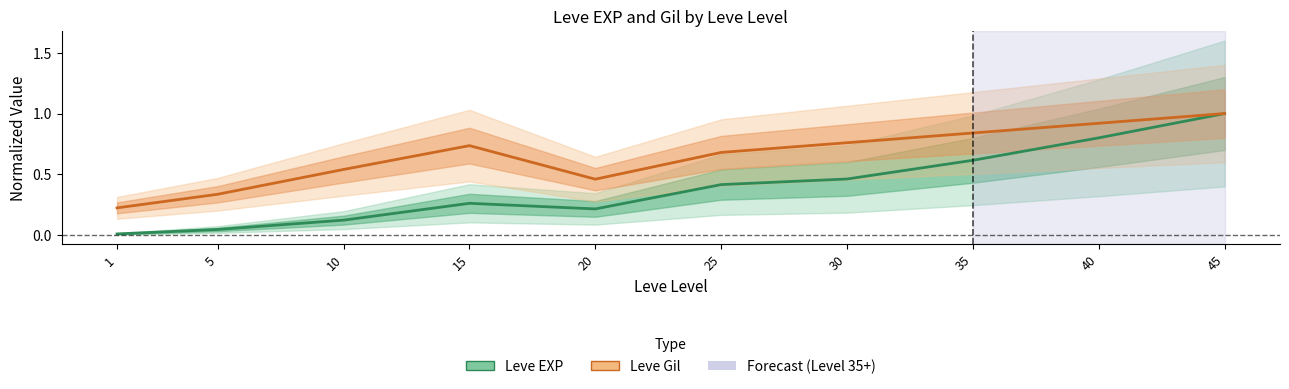

Is this an area chart (filled region under the line)?

No